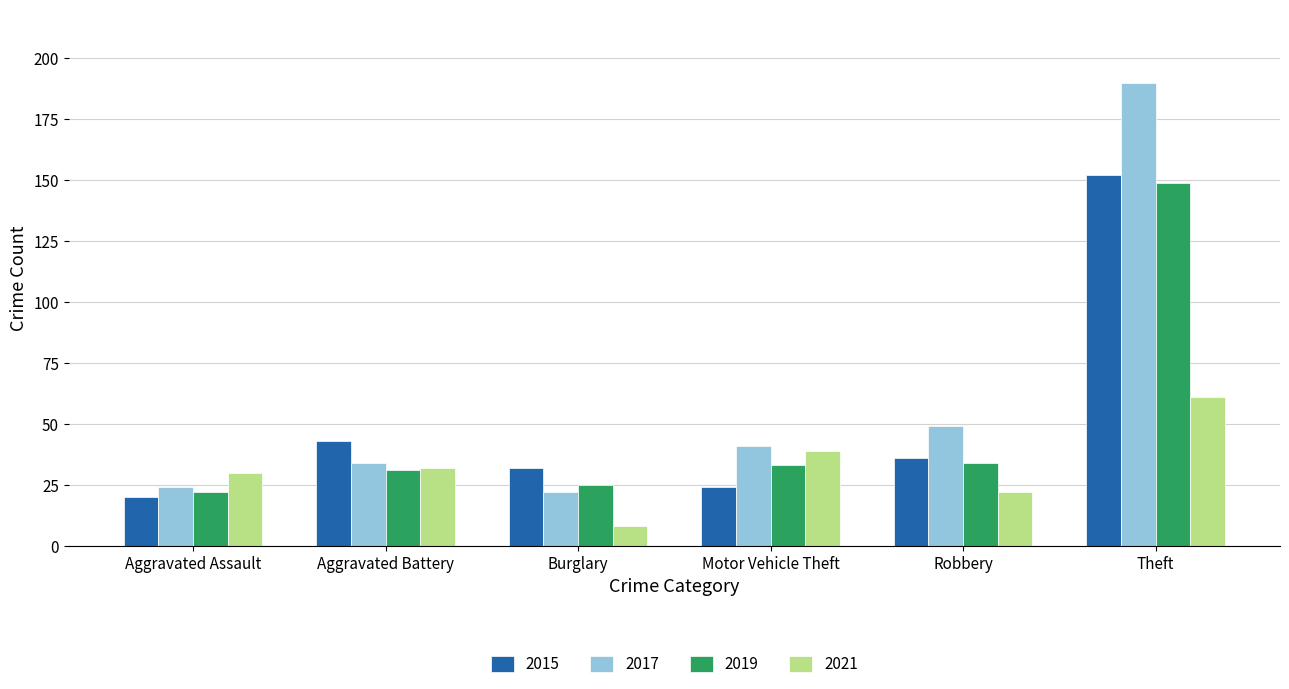

What is the label of the 1st bar from the right?

Theft